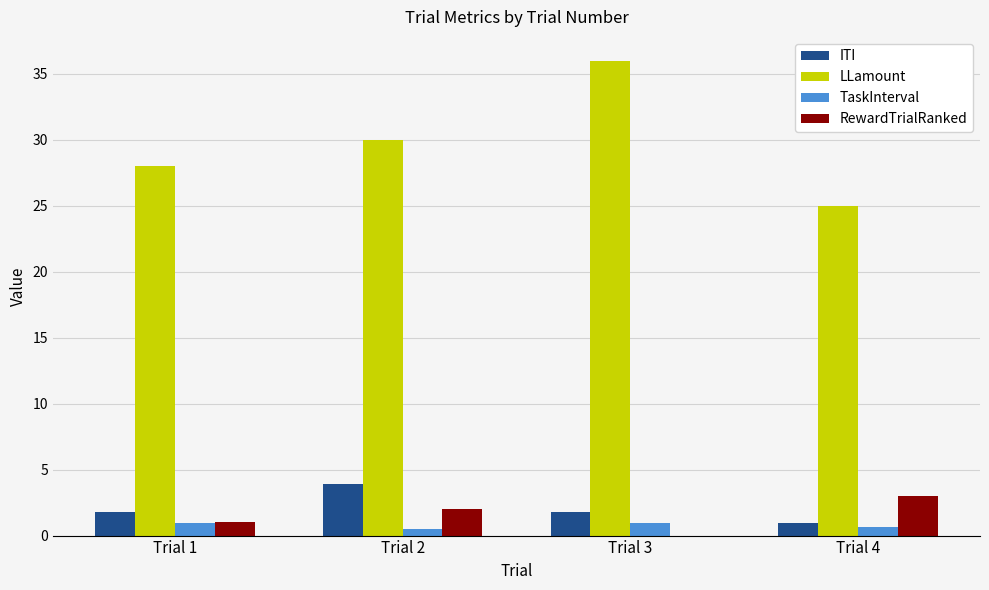

The ITI series shows 1.8 at Trial 1. True or false?

True